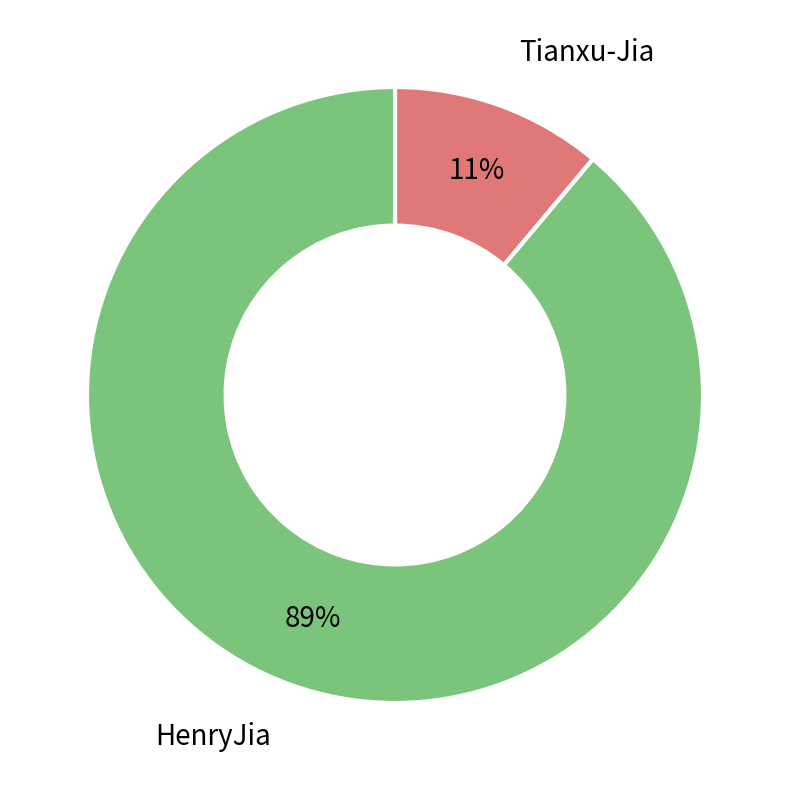

Which category has the biggest portion of the pie?

HenryJia